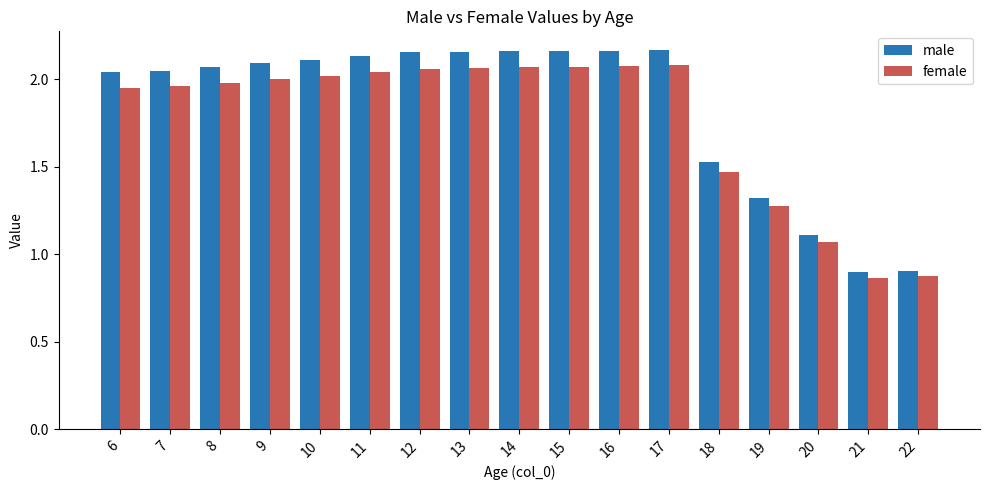

The value of male at 7 is 1.1. True or false?

False